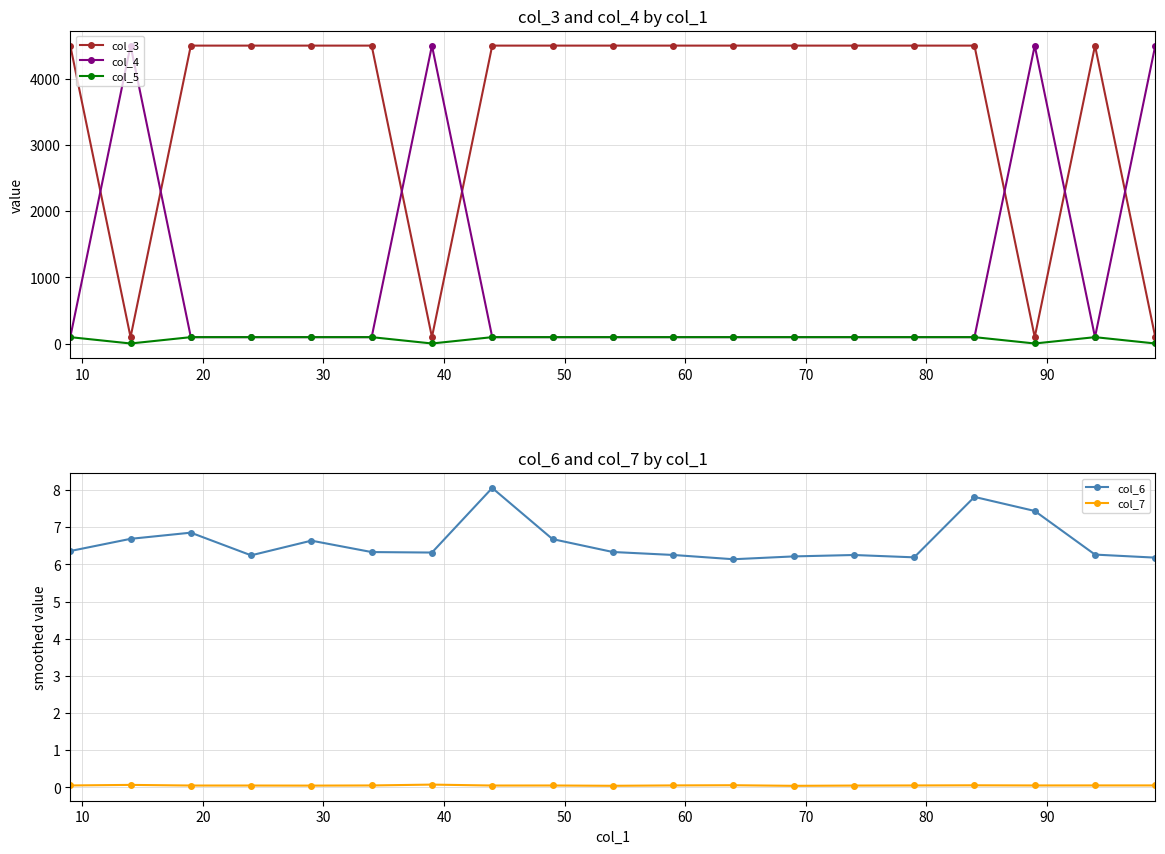

What is the value of the col_6 point at the 18th from the left?

6.3